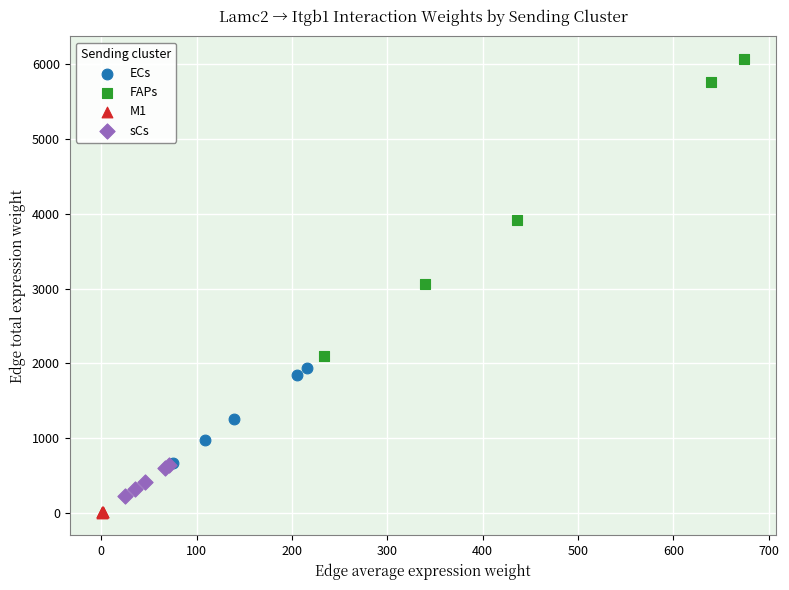

Which series reaches the maximum Y coordinate?

FAPs